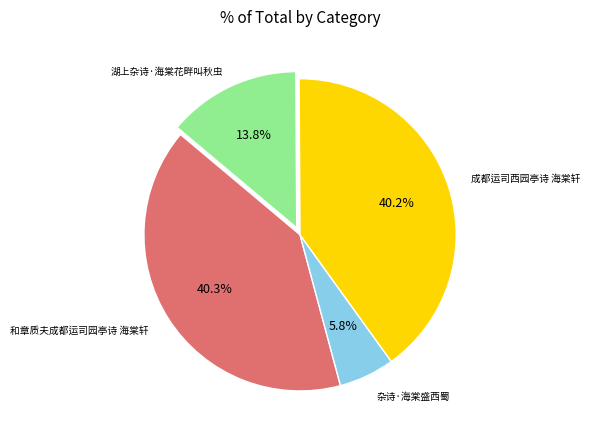

Is there any slice that represents more than half of the pie?

No